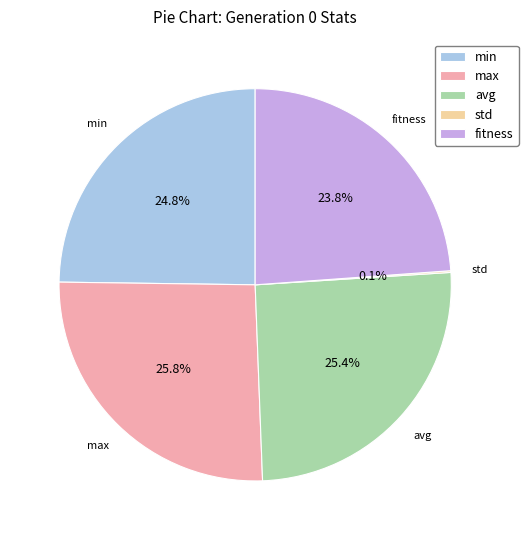

Does fitness account for over 50% of the chart?

No